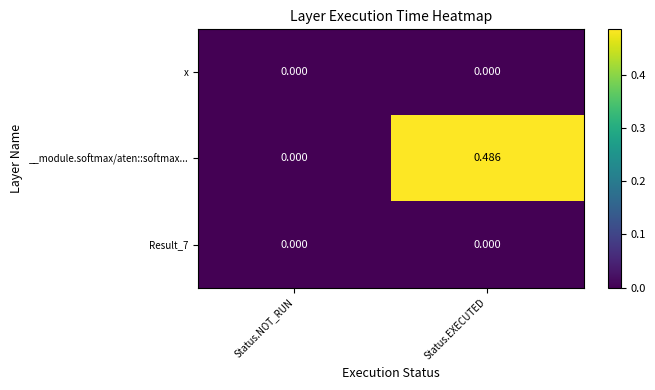

Count the number of categories in the chart.

2